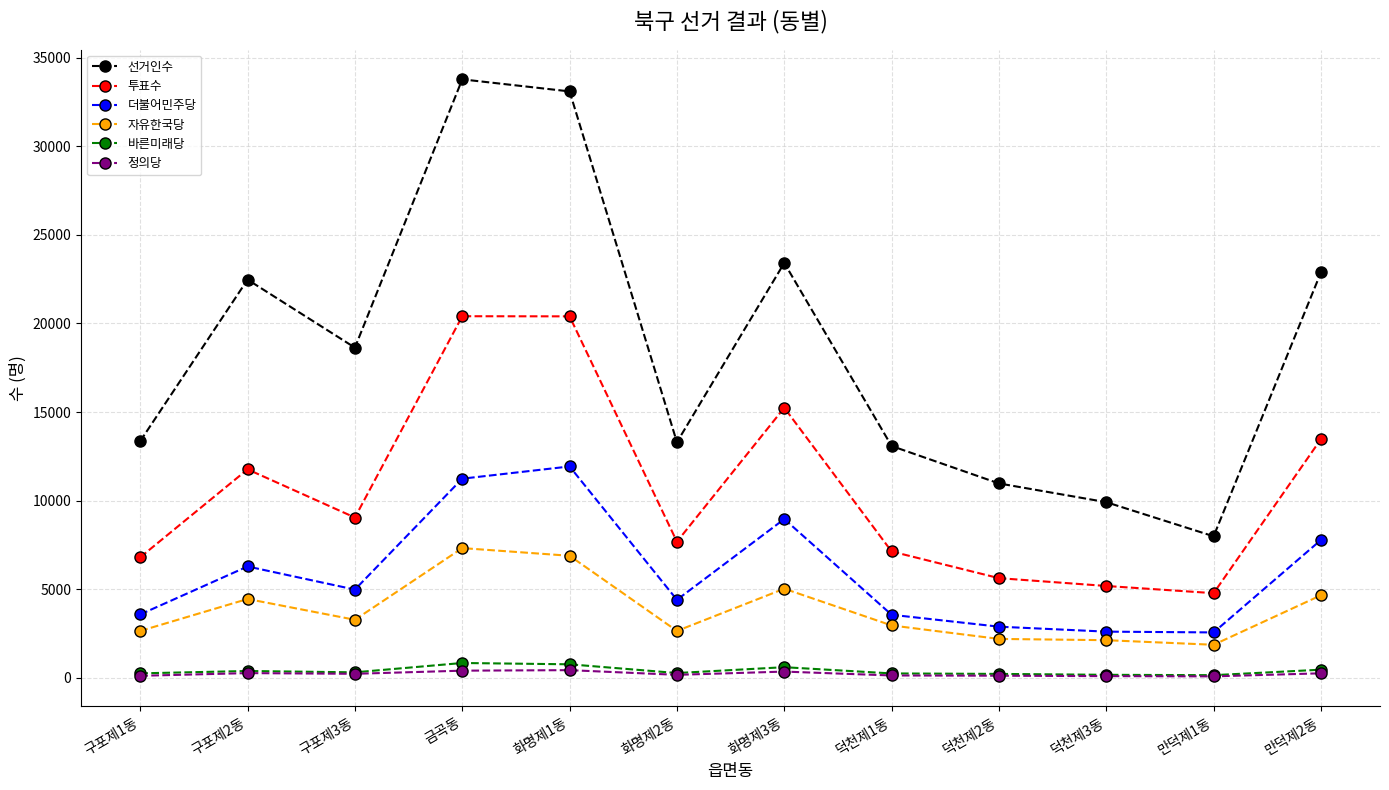

What is the difference between the highest and lowest values at 덕천제2동?

10850